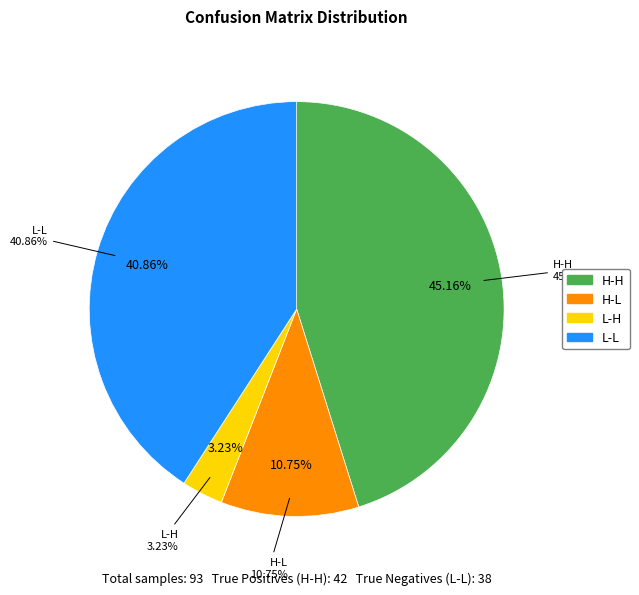

What percentage is the H-L slice, to the nearest percent?

11%